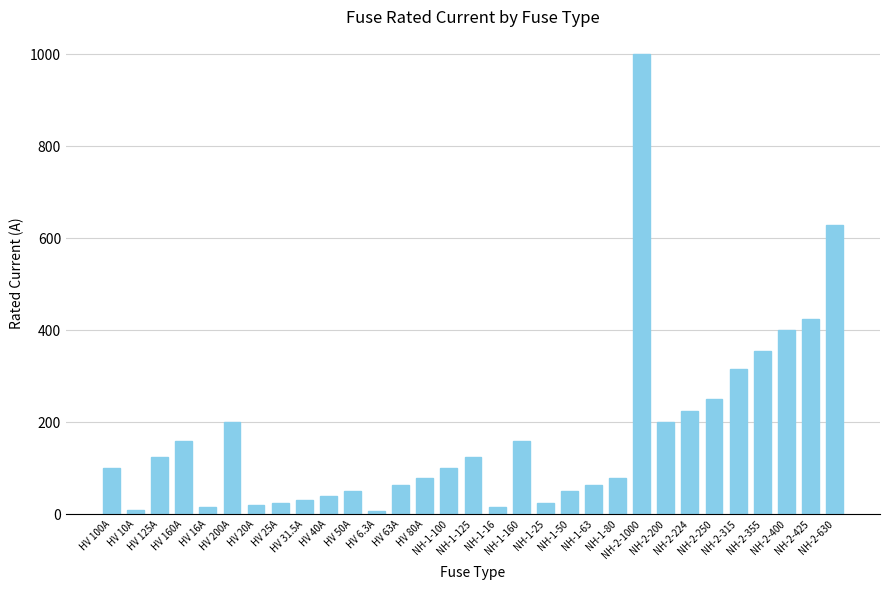

What is the difference between the maximum and minimum values?

993.7